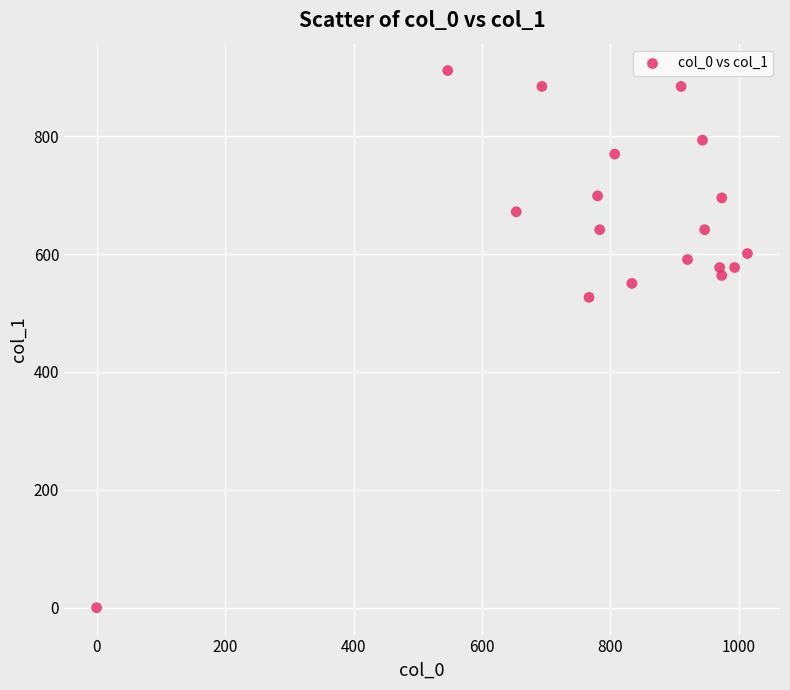

What Y value in the scatter plot is closest to 455?

526.5